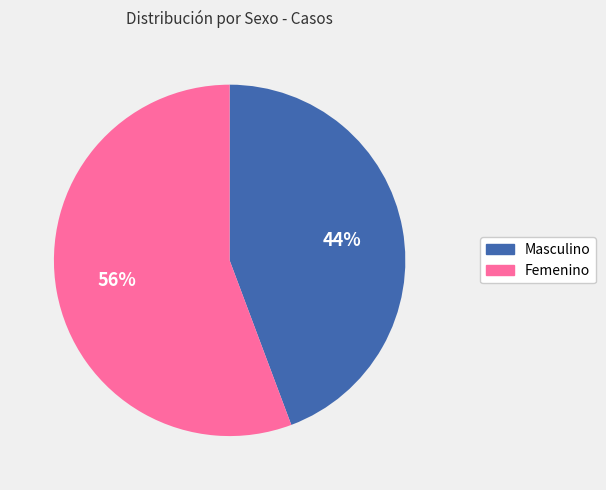

Which slice is the largest?

Femenino